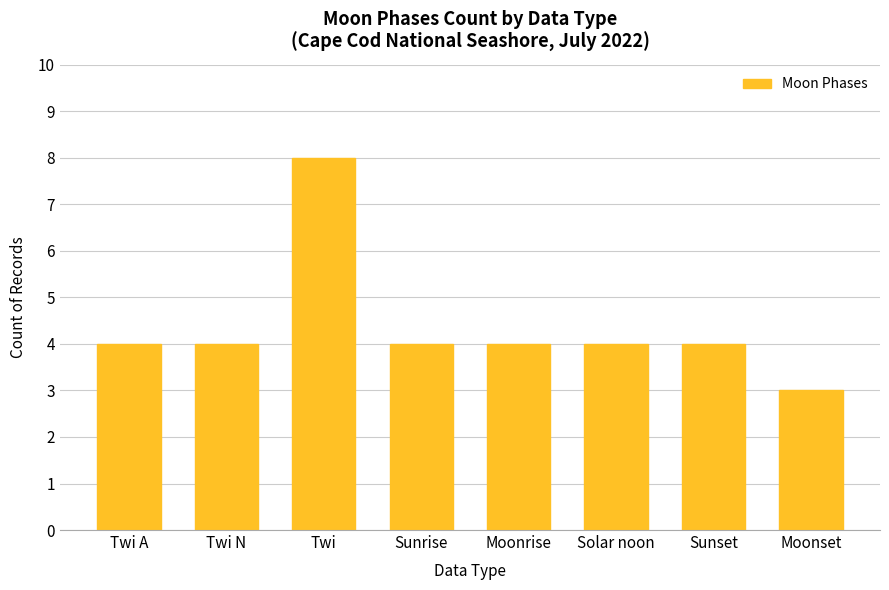

How many series are shown in this chart?

1